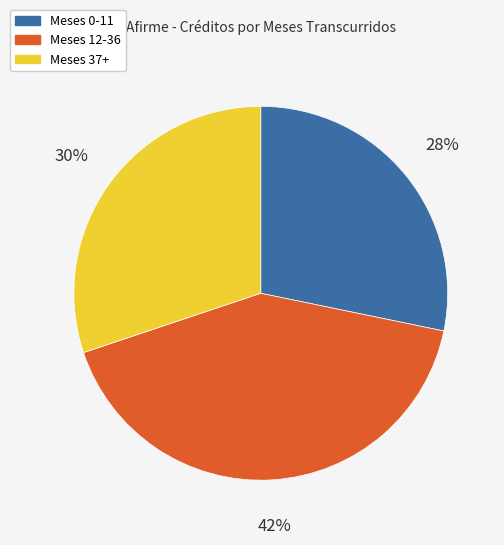

Does Meses 37+ represent more than half of the total?

No